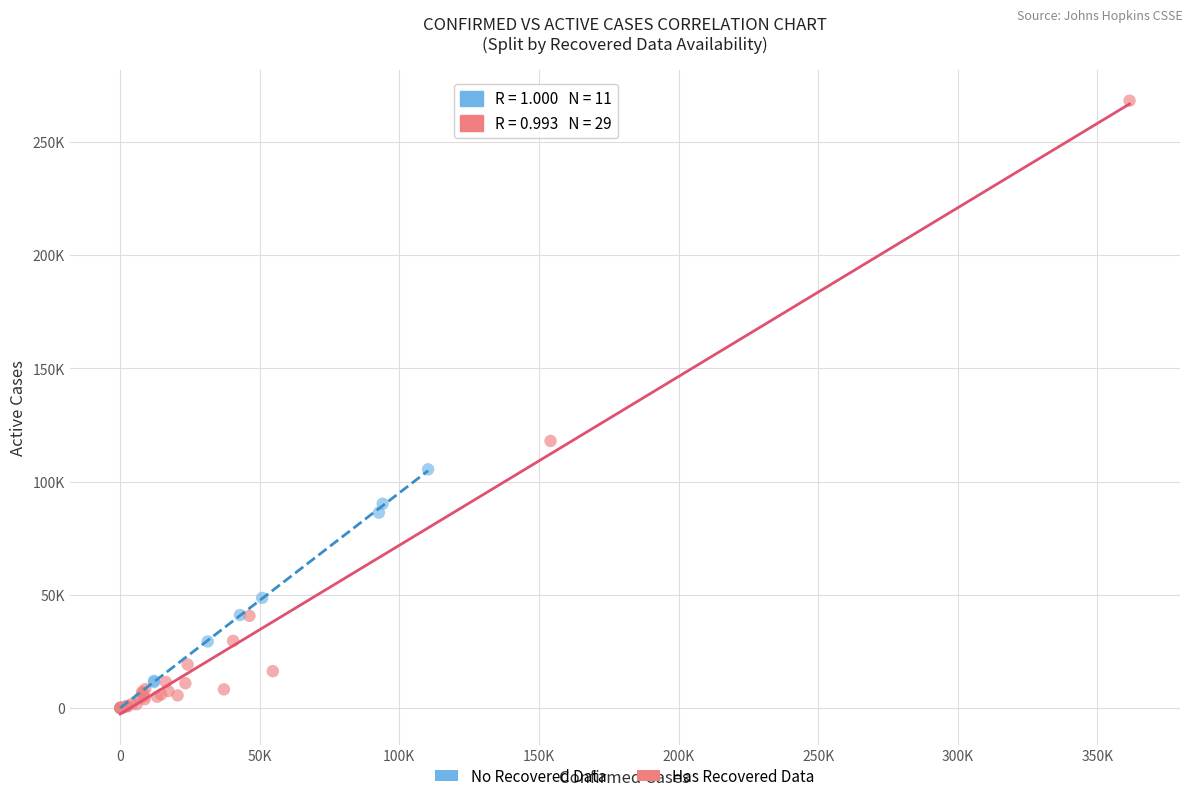

Which series reaches the maximum Y coordinate?

Has Recovered Data